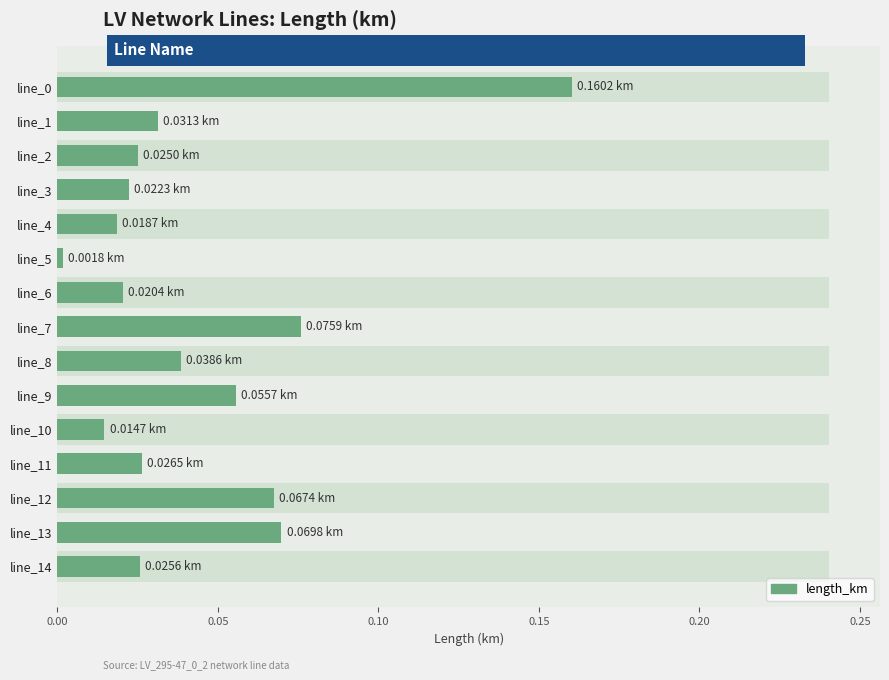

Which has a higher value, line_8 or line_3?

line_8